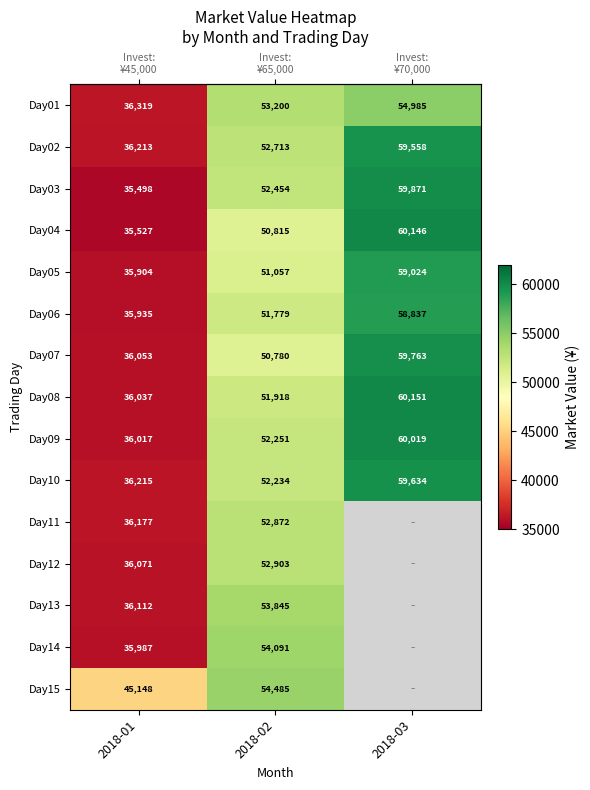

Reading left to right, what are all the values shown in this chart?

row_0: 2018-01=36318.5	2018-02=53200.5	2018-03=54985.0
row_1: 2018-01=36212.6	2018-02=52713.0	2018-03=59557.5
row_2: 2018-01=35497.7	2018-02=52454.4	2018-03=59871.1
row_3: 2018-01=35526.9	2018-02=50815.3	2018-03=60146.1
row_4: 2018-01=35903.5	2018-02=51056.7	2018-03=59023.9
row_5: 2018-01=35935.3	2018-02=51779.4	2018-03=58836.5
row_6: 2018-01=36052.7	2018-02=50780.5	2018-03=59762.5
row_7: 2018-01=36037.0	2018-02=51918.2	2018-03=60151.3
row_8: 2018-01=36016.7	2018-02=52251.0	2018-03=60019.3
row_9: 2018-01=36215.1	2018-02=52233.8	2018-03=59634.1
row_10: 2018-01=36177.4	2018-02=52871.5	2018-03=0.0
row_11: 2018-01=36070.6	2018-02=52903.2	2018-03=0.0
row_12: 2018-01=36111.9	2018-02=53845.2	2018-03=0.0
row_13: 2018-01=35987.0	2018-02=54090.8	2018-03=0.0
row_14: 2018-01=45147.9	2018-02=54485.1	2018-03=0.0